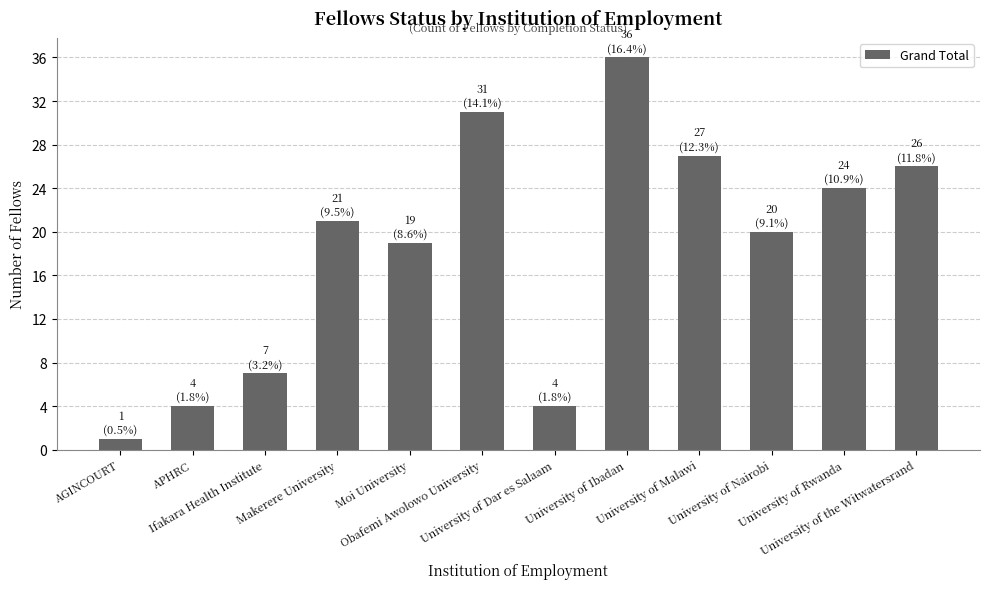

What is the value of the 11th bar from the left?

24